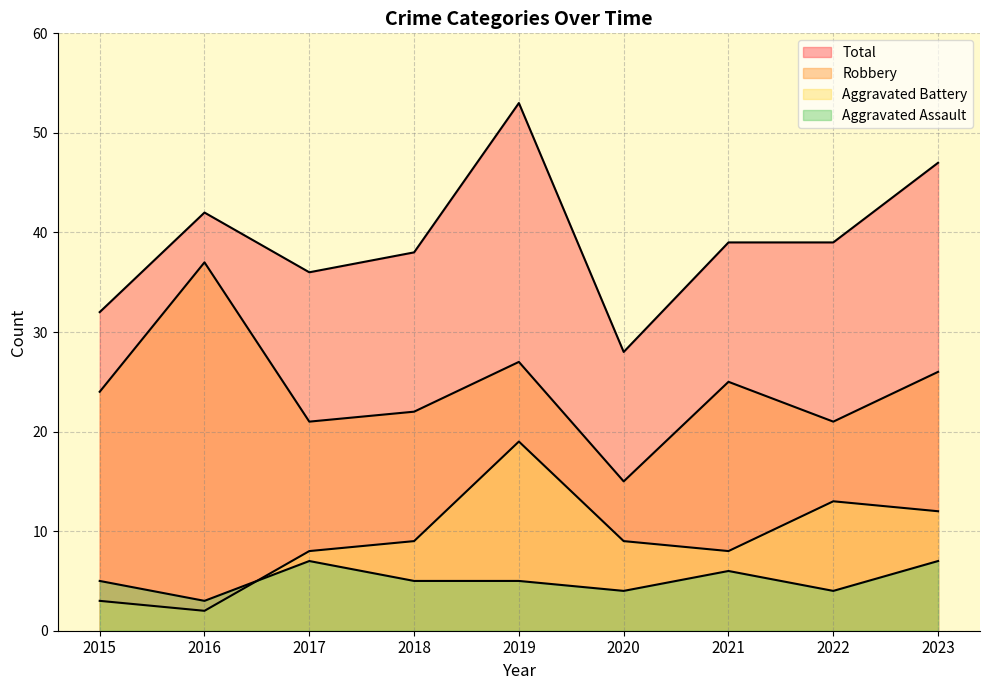

Reading right to left, extract all data points from this chart.

Aggravated Assault: 2023=7	2022=4	2021=6	2020=4	2019=5	2018=5	2017=7	2016=3	2015=5
Aggravated Battery: 2023=12	2022=13	2021=8	2020=9	2019=19	2018=9	2017=8	2016=2	2015=3
Robbery: 2023=26	2022=21	2021=25	2020=15	2019=27	2018=22	2017=21	2016=37	2015=24
Total: 2023=47	2022=39	2021=39	2020=28	2019=53	2018=38	2017=36	2016=42	2015=32